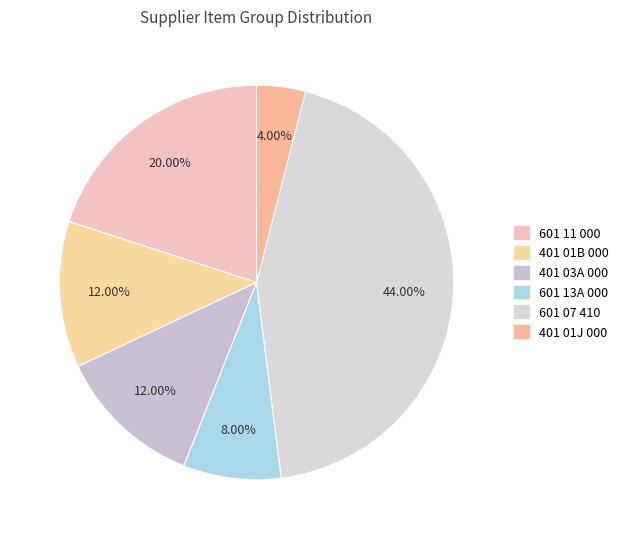

Do 601 11 000 and 401 01J 000 together represent more than half of the pie?

No